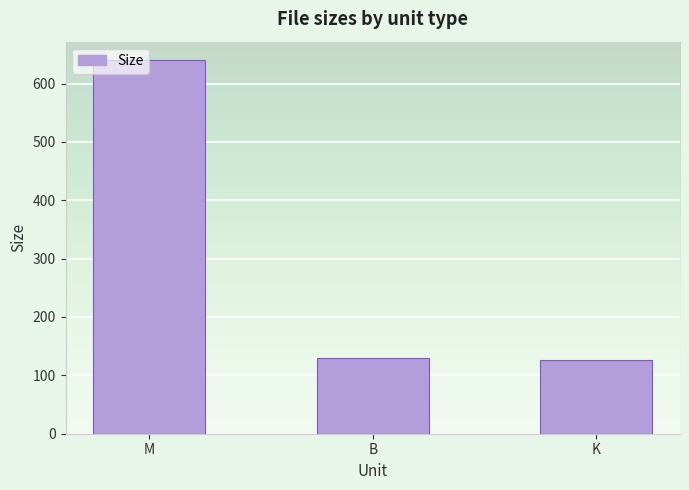

Read the value at K.

125.9